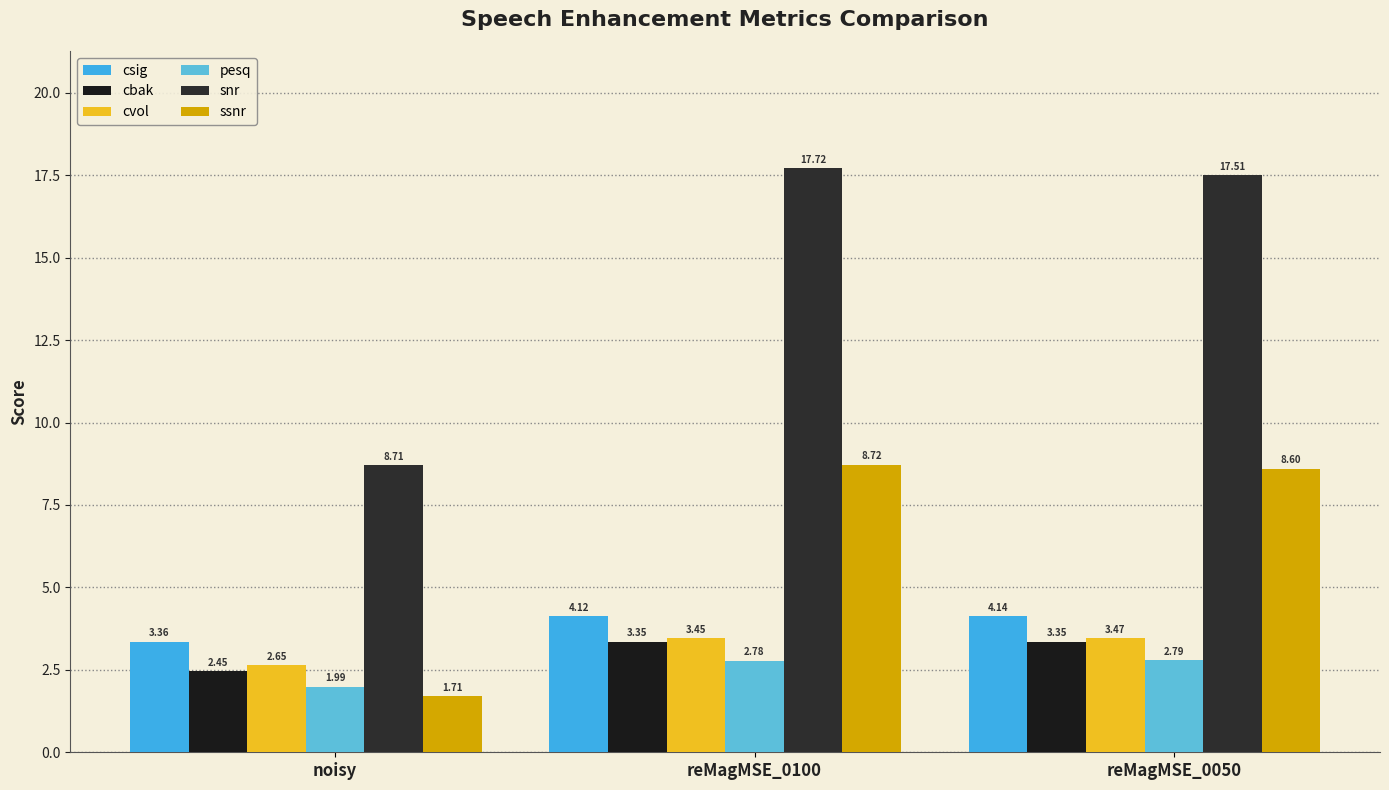

At which label does pesq first exceed 2?

reMagMSE_0100